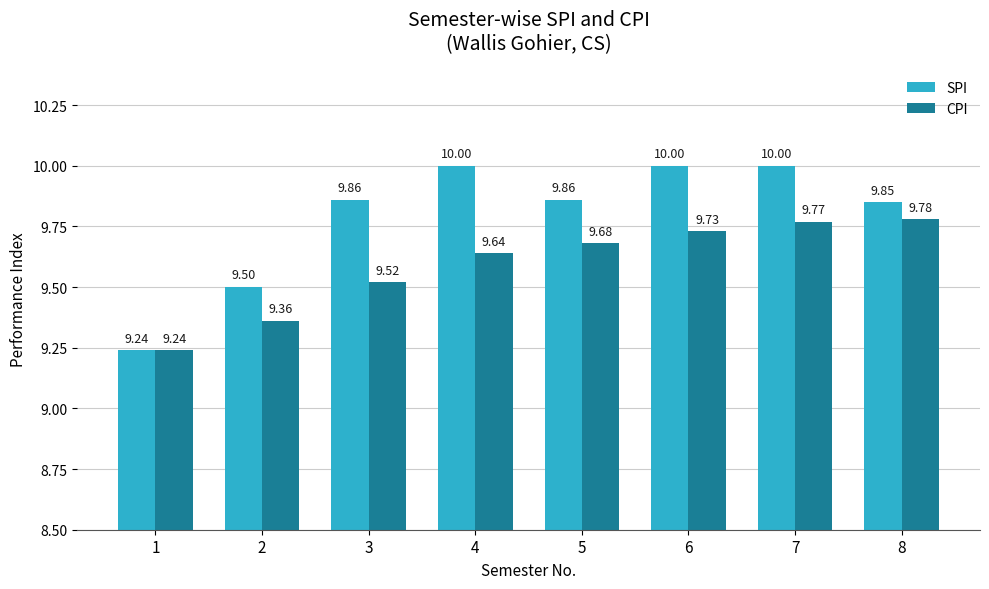

List the series in order of their overall mean, highest first.

SPI, CPI